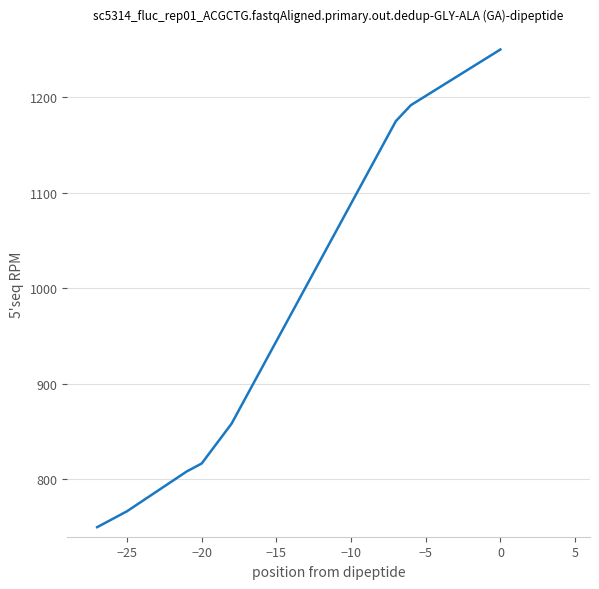

What is the difference between the maximum and second lowest values?

483.3